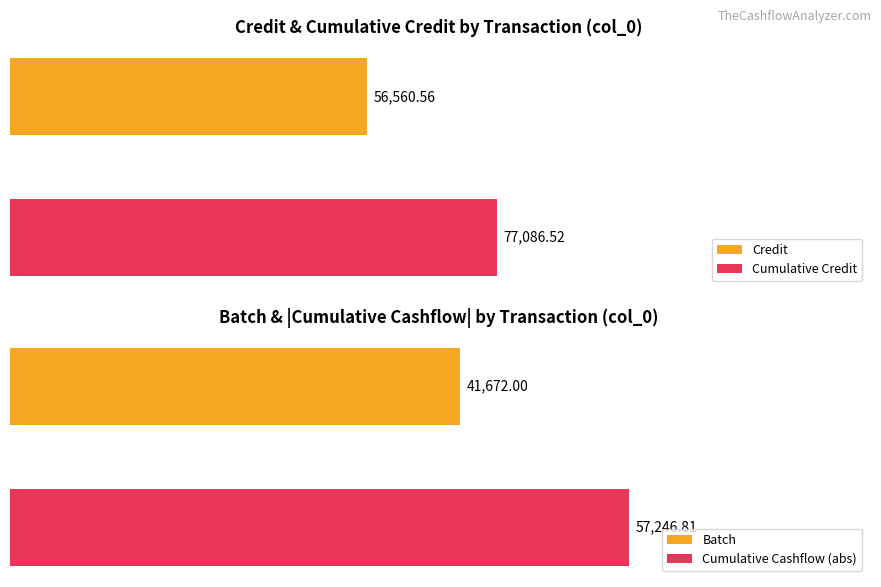

How many groups of bars are there?

4